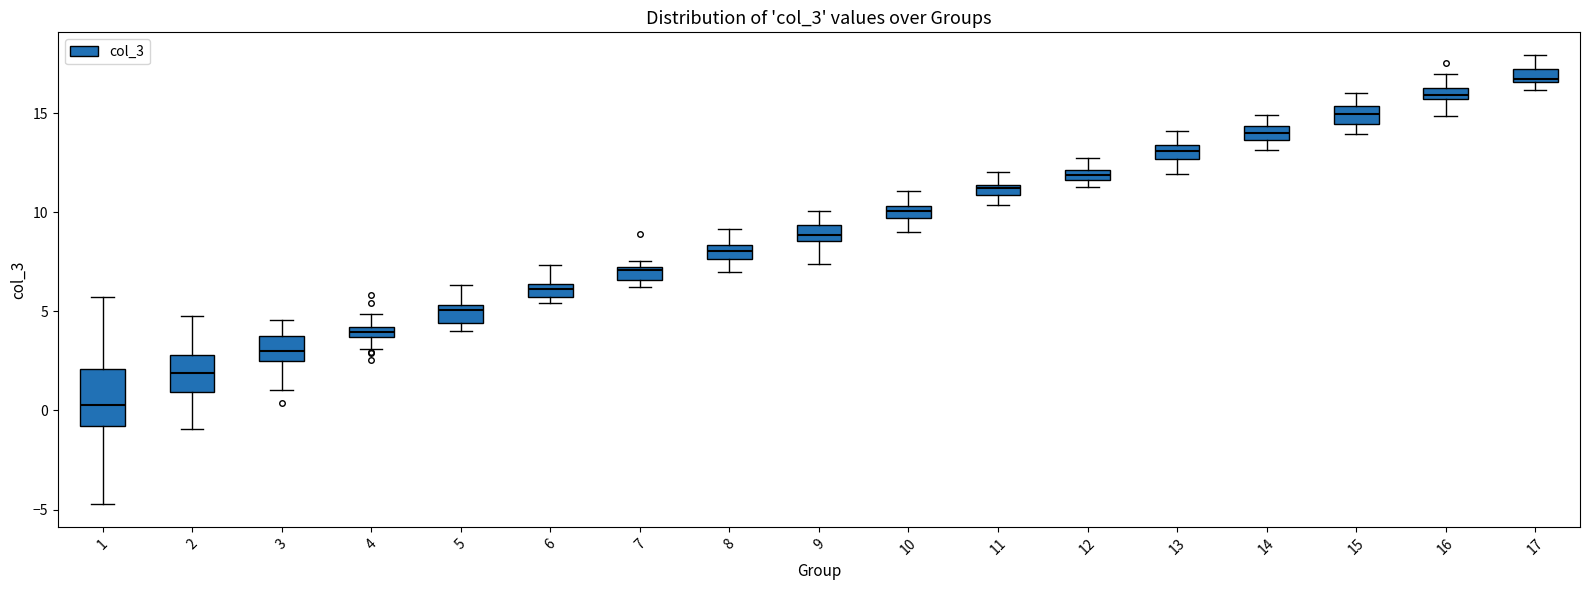

Which box is the tallest, from its lower edge to its upper edge?

1